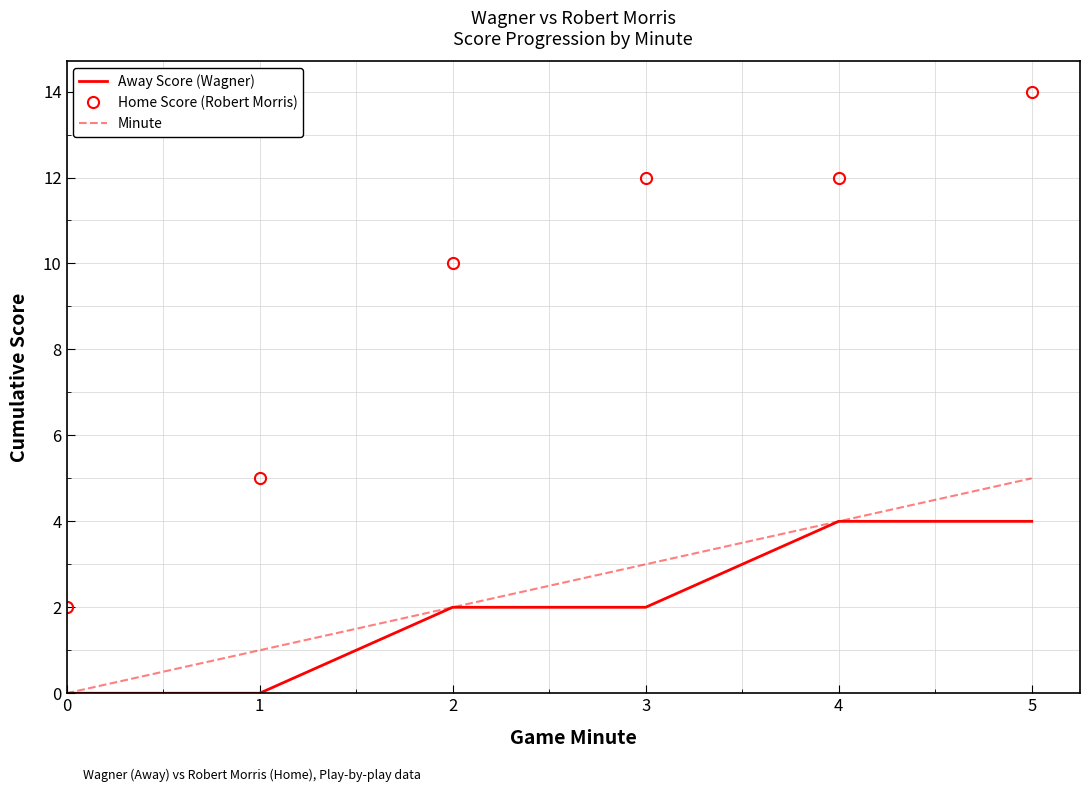

True or false: Home Score (Robert Morris) and Minute intersect in this chart.

False